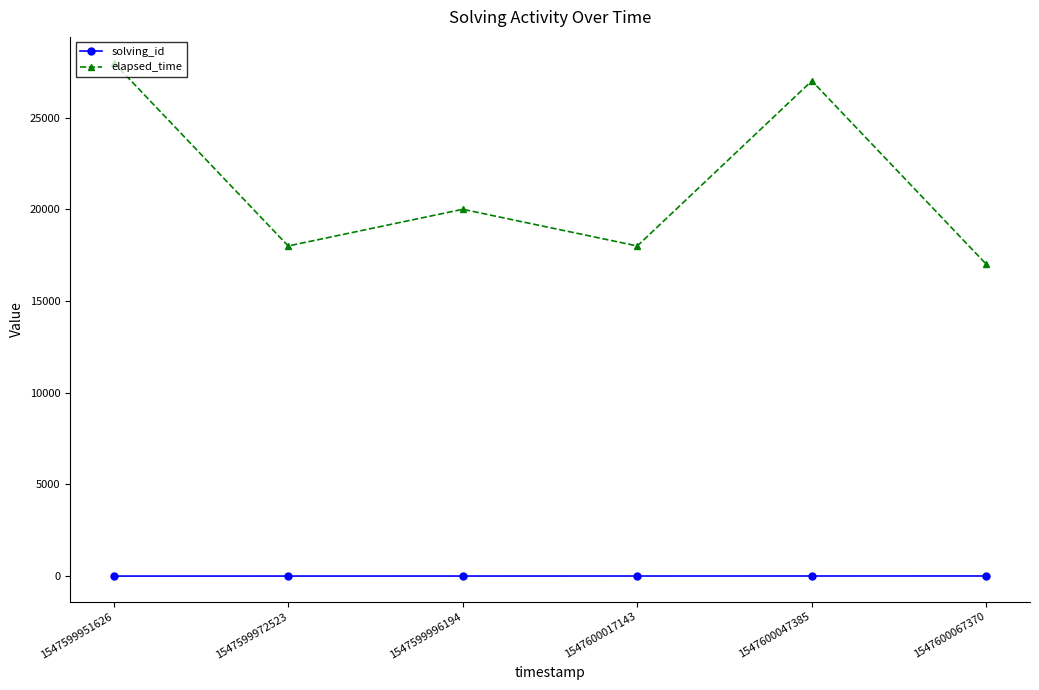

Which series changed the most between 1547599951626 and 1547600067370?

elapsed_time